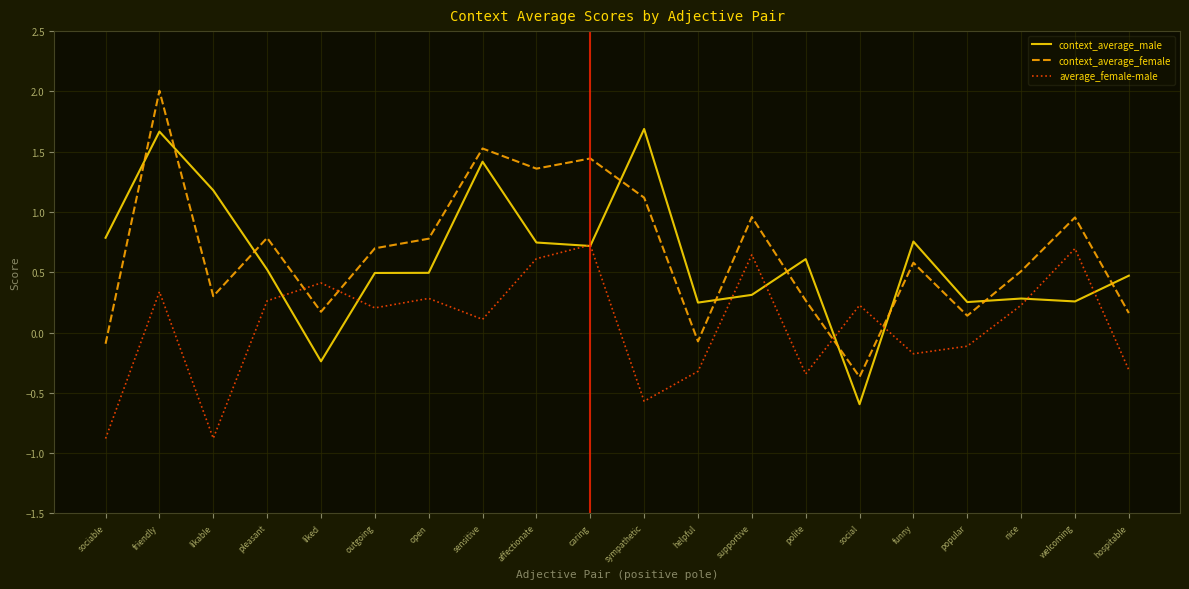

Which series ends up on top after the final intersection of context_average_female and average_female-male?

context_average_female